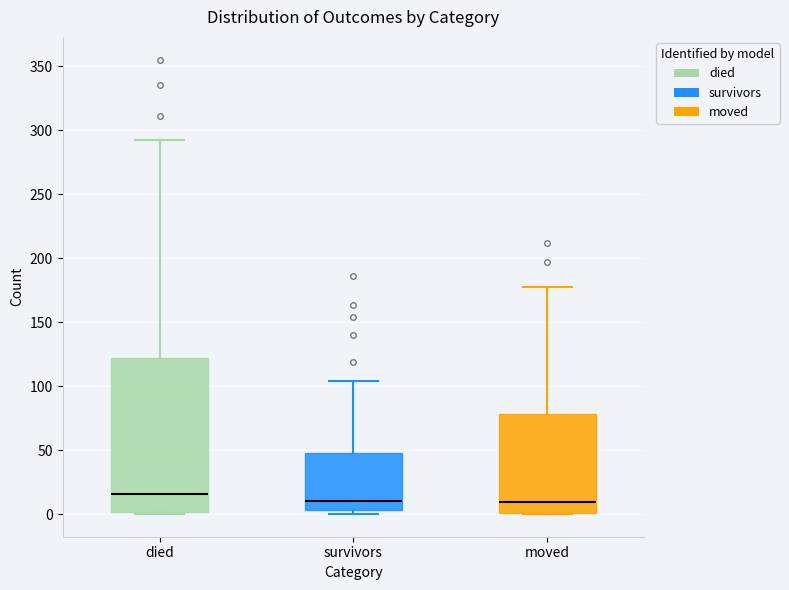

Where does the upper whisker of the box for died end on the y-axis? The values are not printed on the chart, so give them approximately, as read against the axis.

290